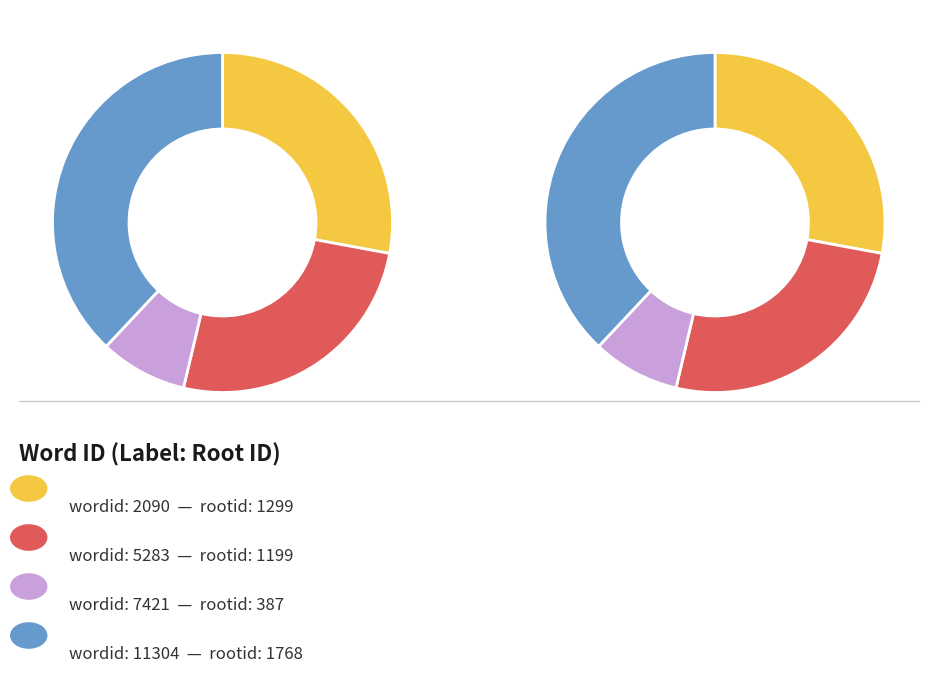

What percentage do 11304 and 7421 together represent?

46.3%